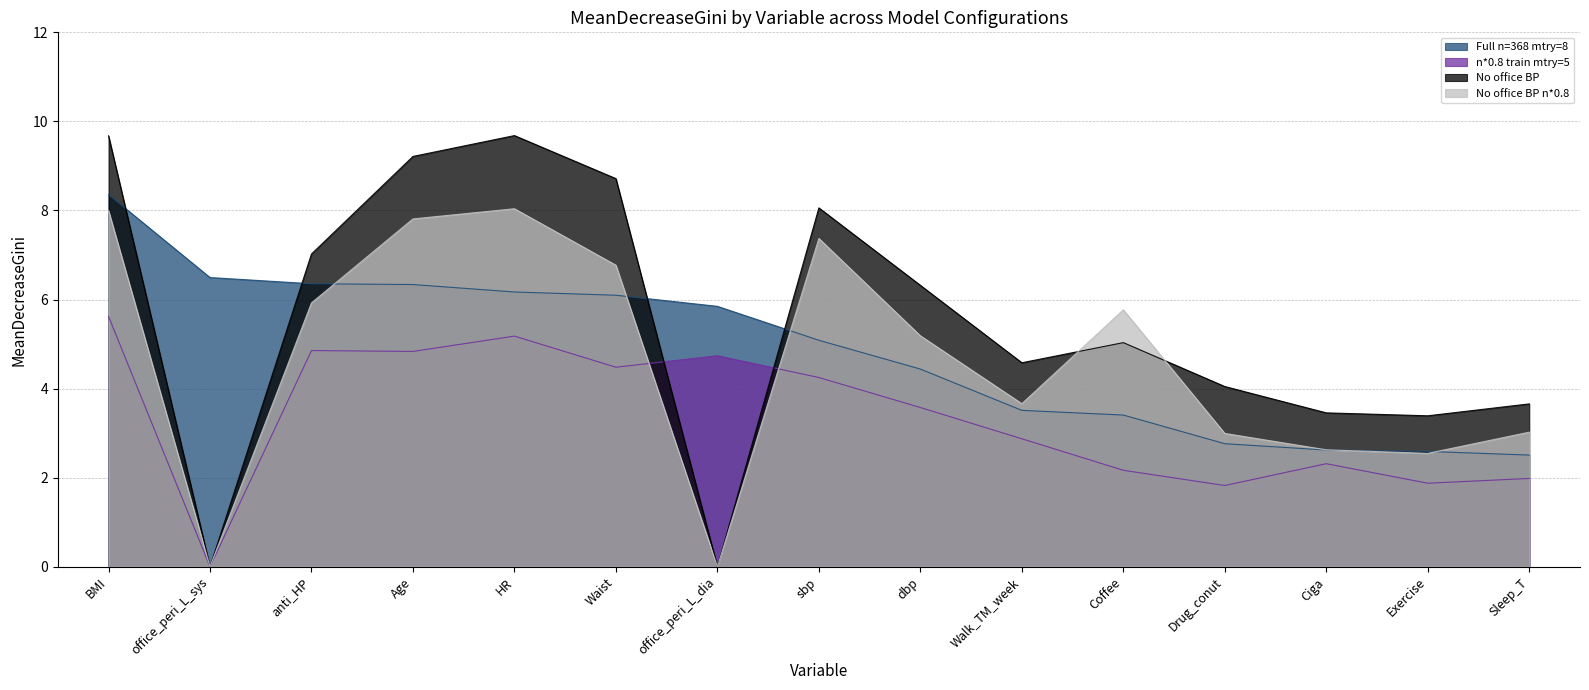

What is the average value of the No office BP n*0.8 series?

4.6